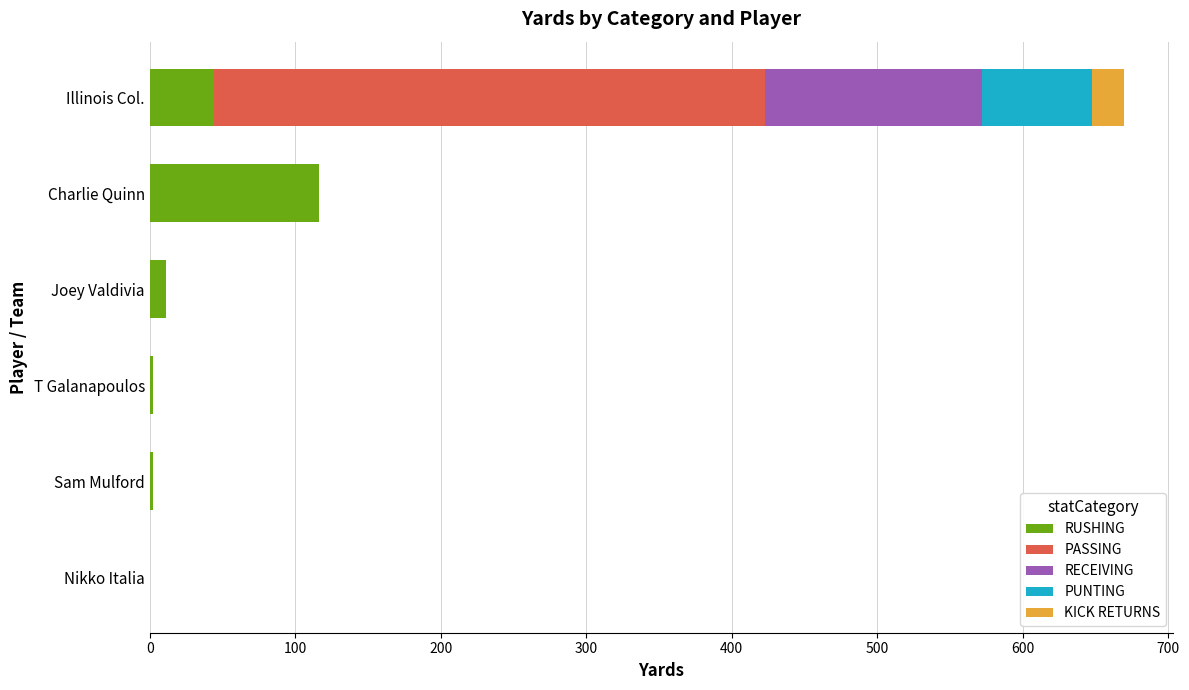

How many distinct data groups are displayed?

5